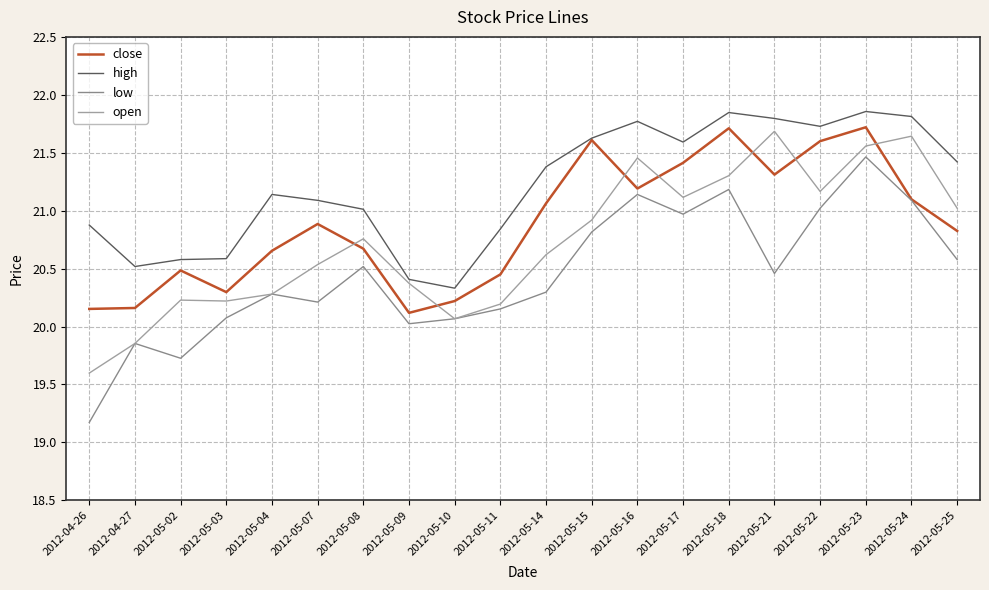

What is the minimum value for close?

20.1